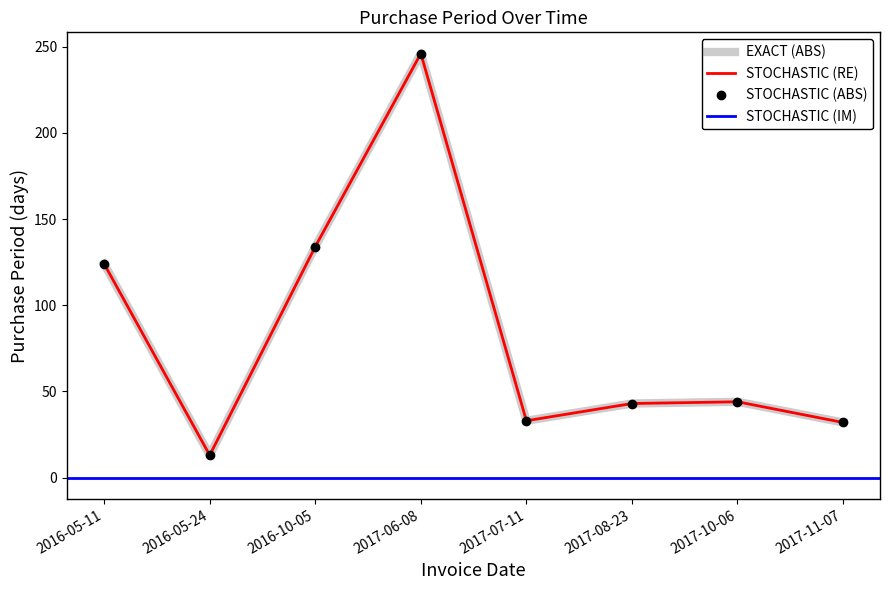

Which category has the lowest value across all series?

2016-05-24